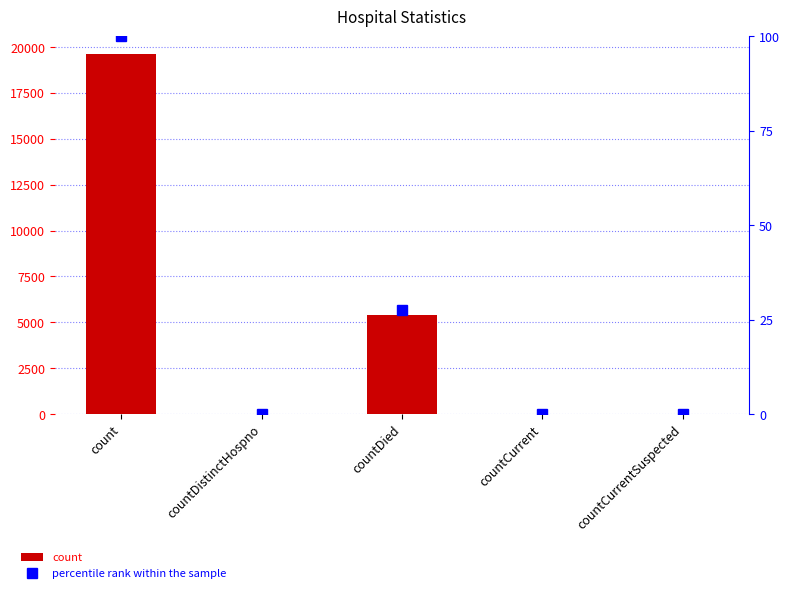

What is the approximate value of count at countDistinctHospno?

20.0